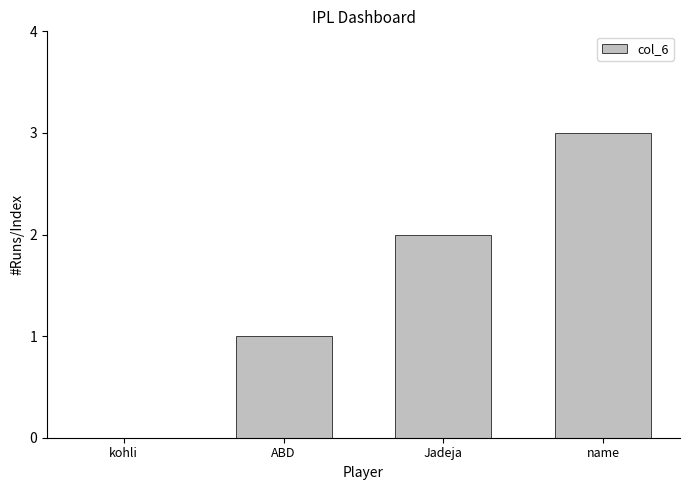

Reading left to right, transcribe all the data shown in this chart.

kohli=0	ABD=1	Jadeja=2	name=3